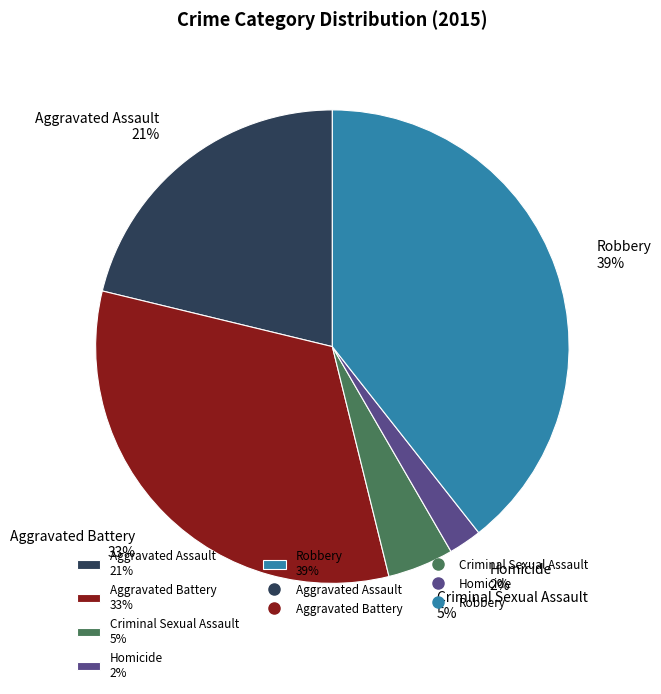

Which slice is the largest?

Robbery